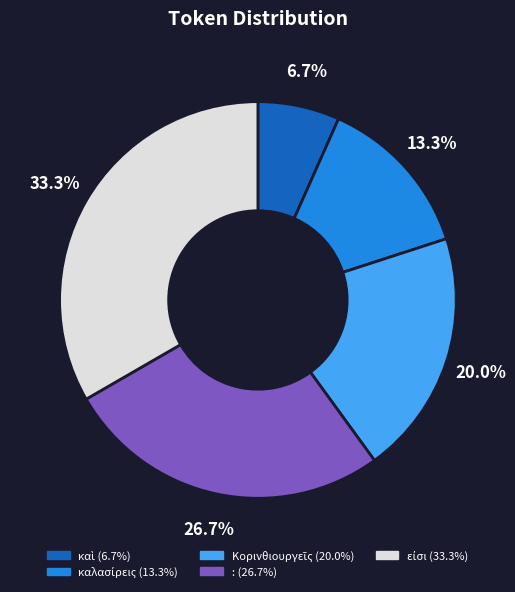

Does : account for over 50% of the chart?

No